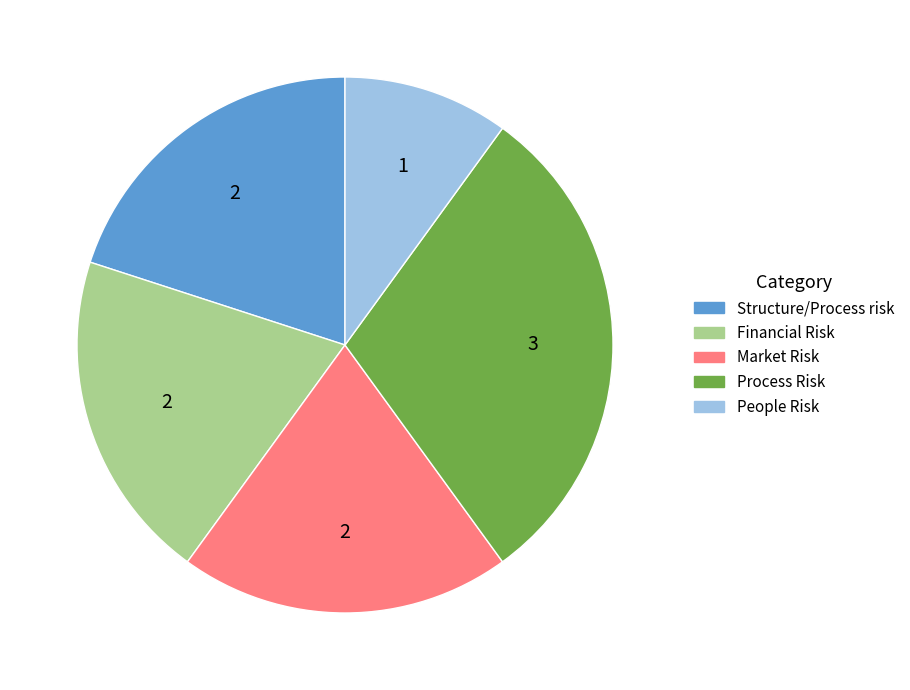

True or false: Structure/Process risk accounts for 11% of the total.

False